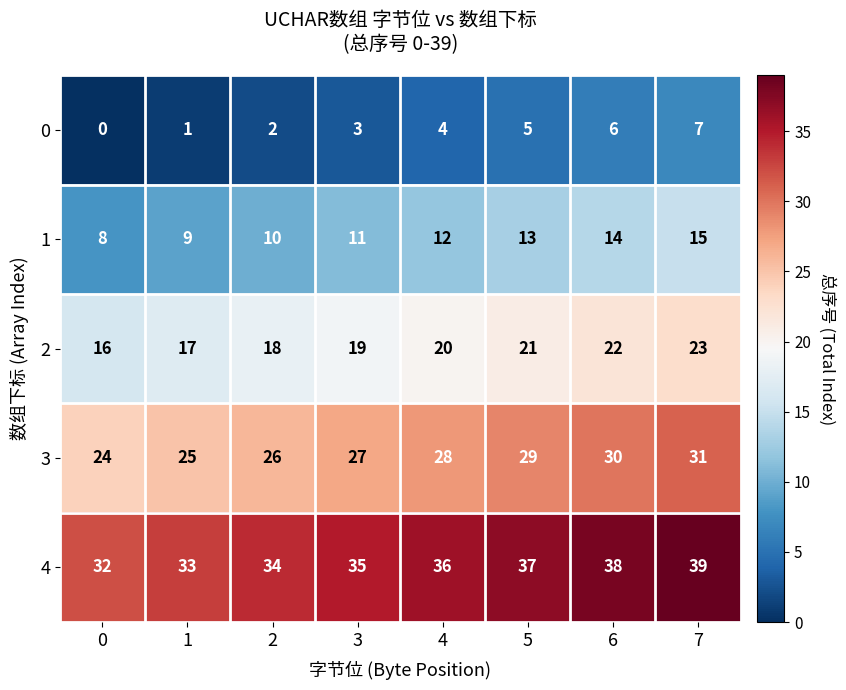

Which series has the largest total across all categories?

4